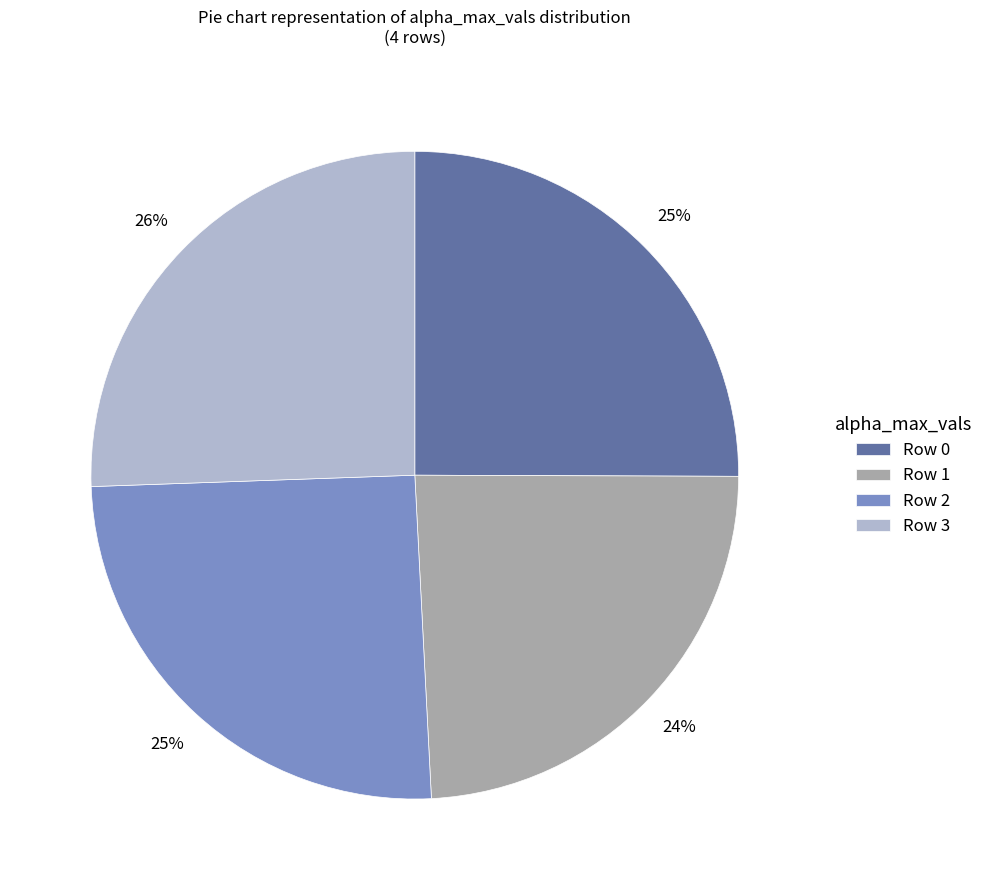

Which slice is the smallest?

Row 1